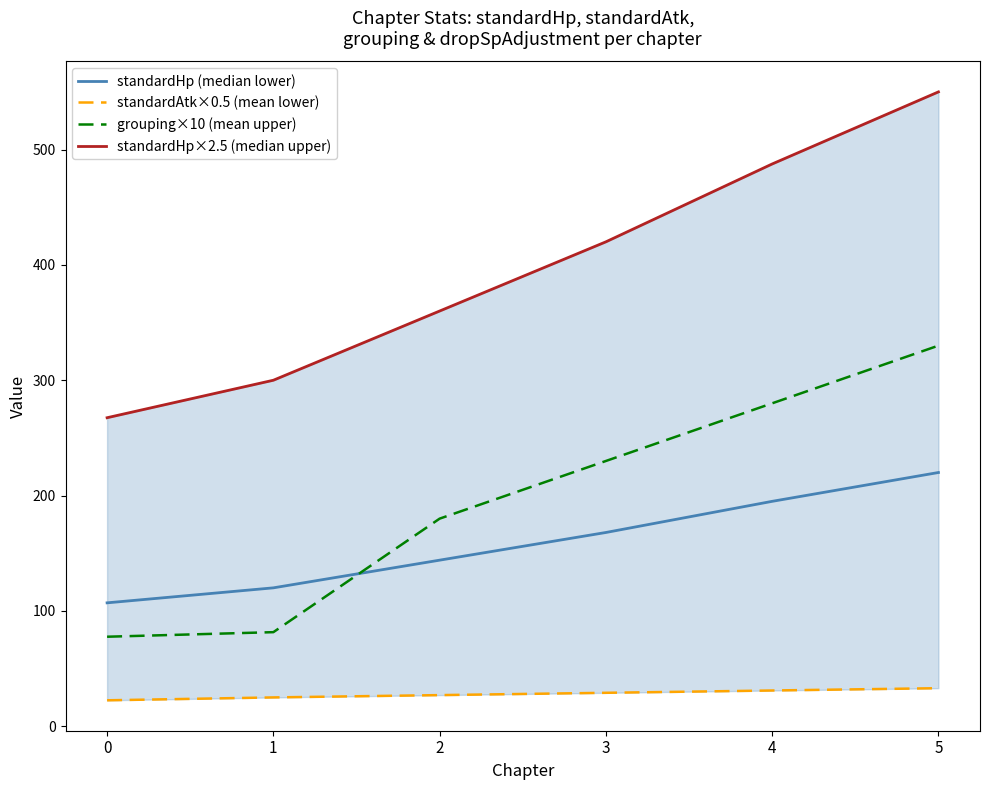

What is the value of the standardHp×2.5 (median upper) point at the 5th from the left?

487.5